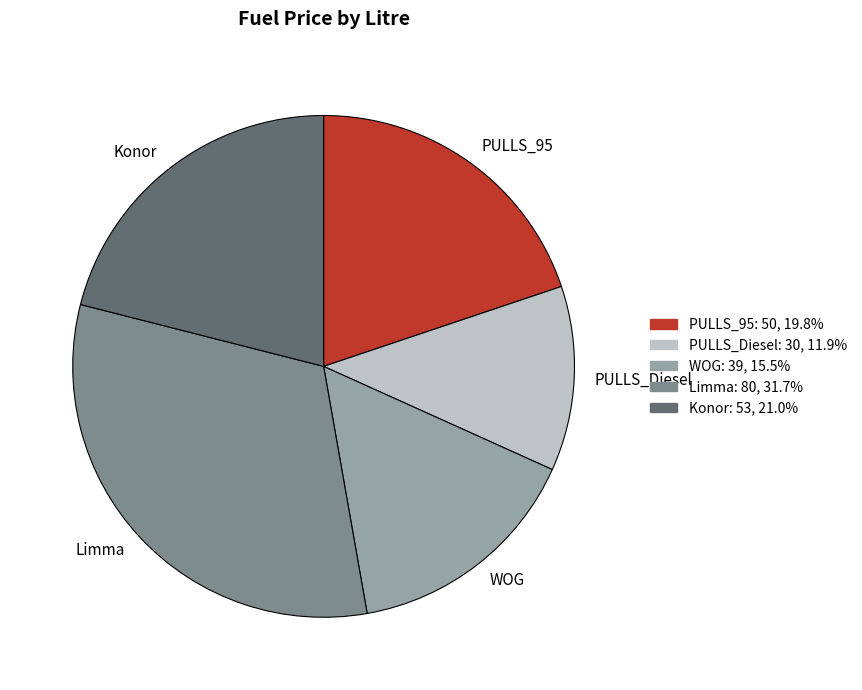

Does any single category account for the majority?

No